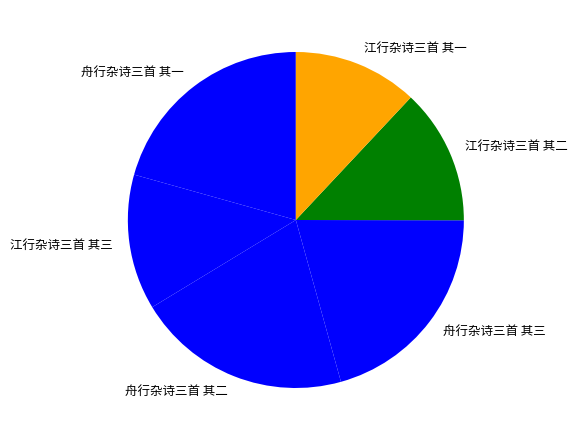

Does any single category account for the majority?

No